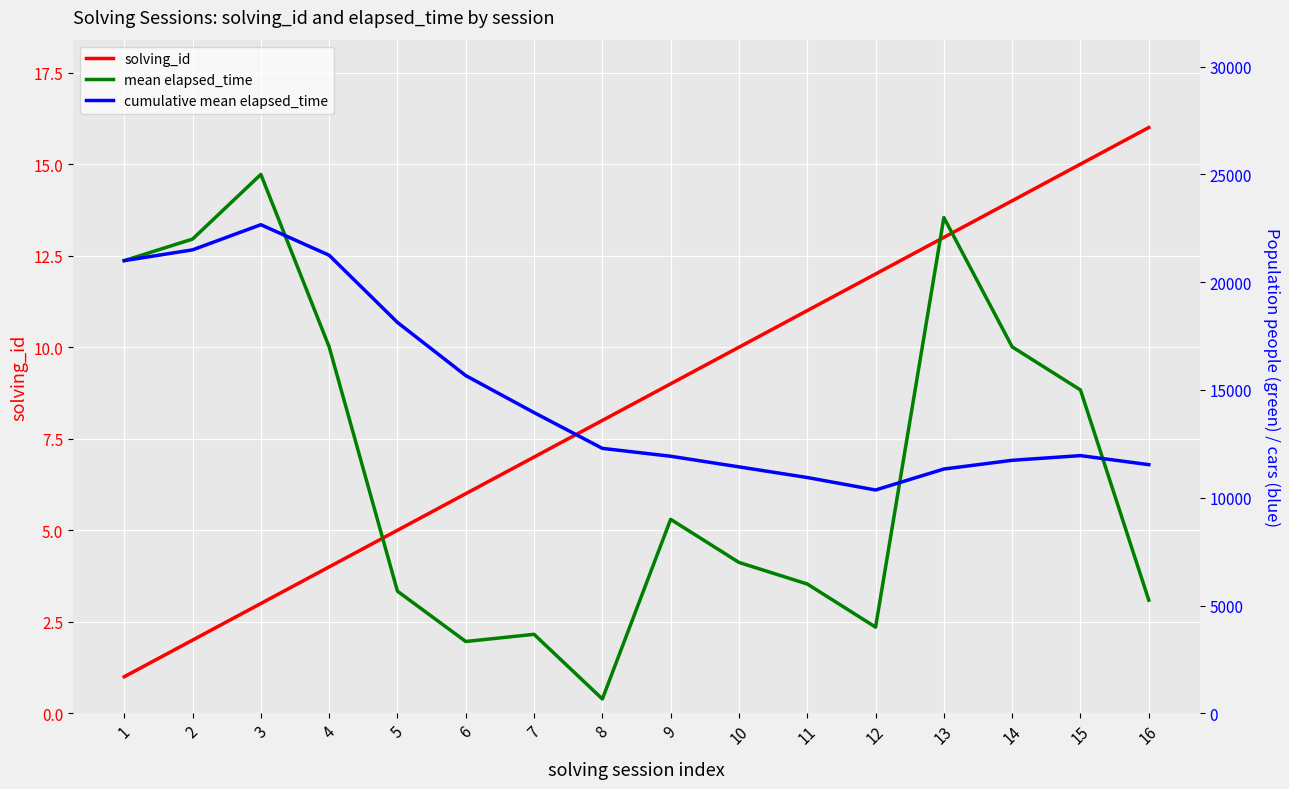

Which has a higher value, 8 or 3?

8